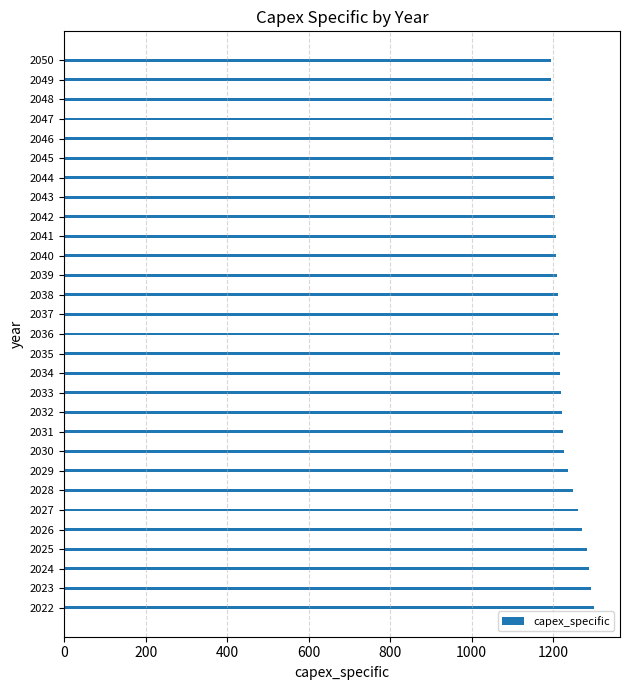

What is the smallest value displayed?

1194.8